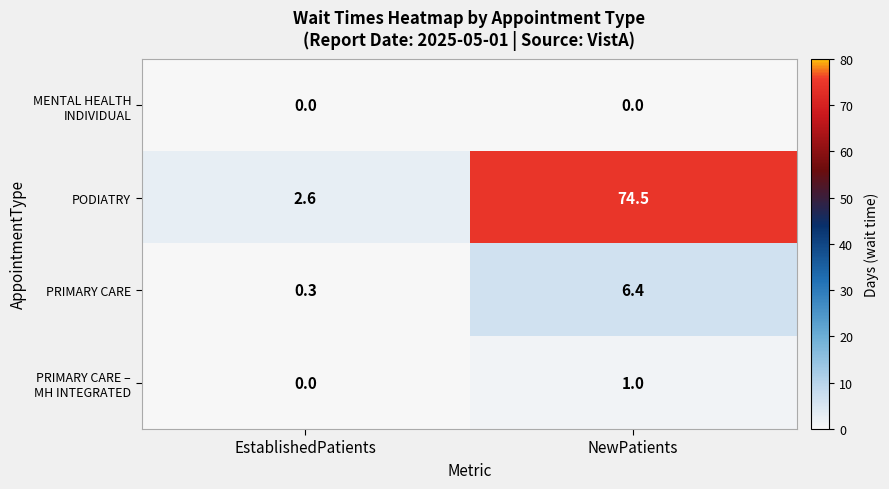

What is the difference between the highest and lowest values at EstablishedPatients?

2.6